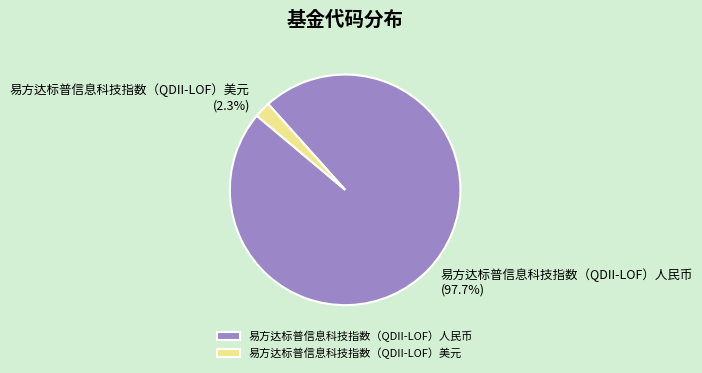

Between 易方达标普信息科技指数（QDII-LOF）美元 and 易方达标普信息科技指数（QDII-LOF）人民币, which is larger?

易方达标普信息科技指数（QDII-LOF）人民币